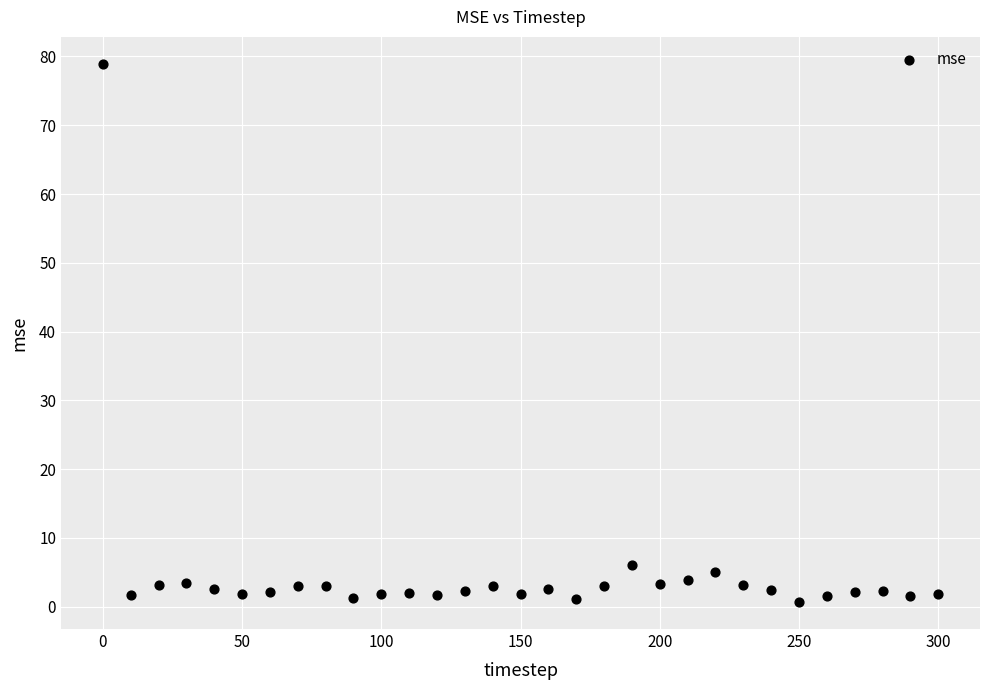

What is the range of Y values (max minus min)?

78.2